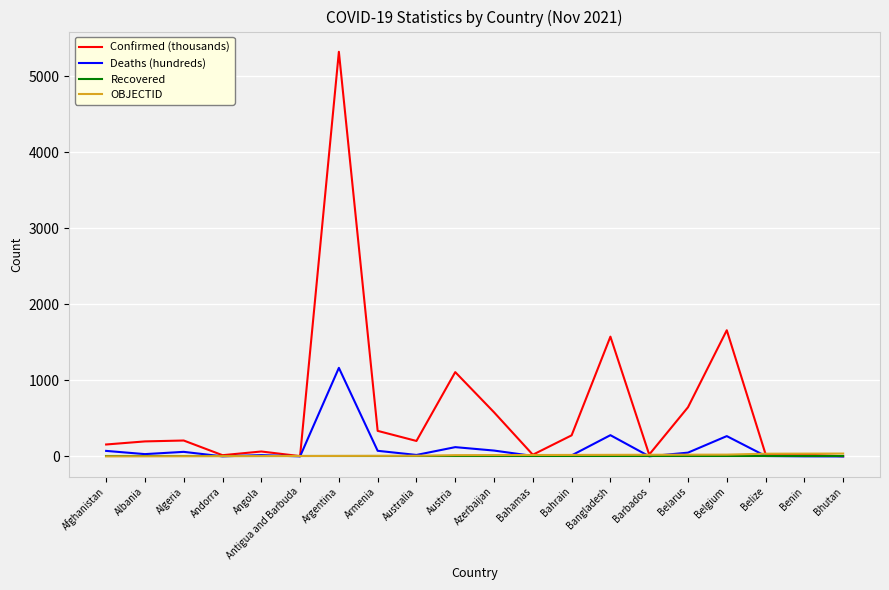

True or false: Confirmed (thousands) has a value of 4.1 at Antigua and Barbuda.

True